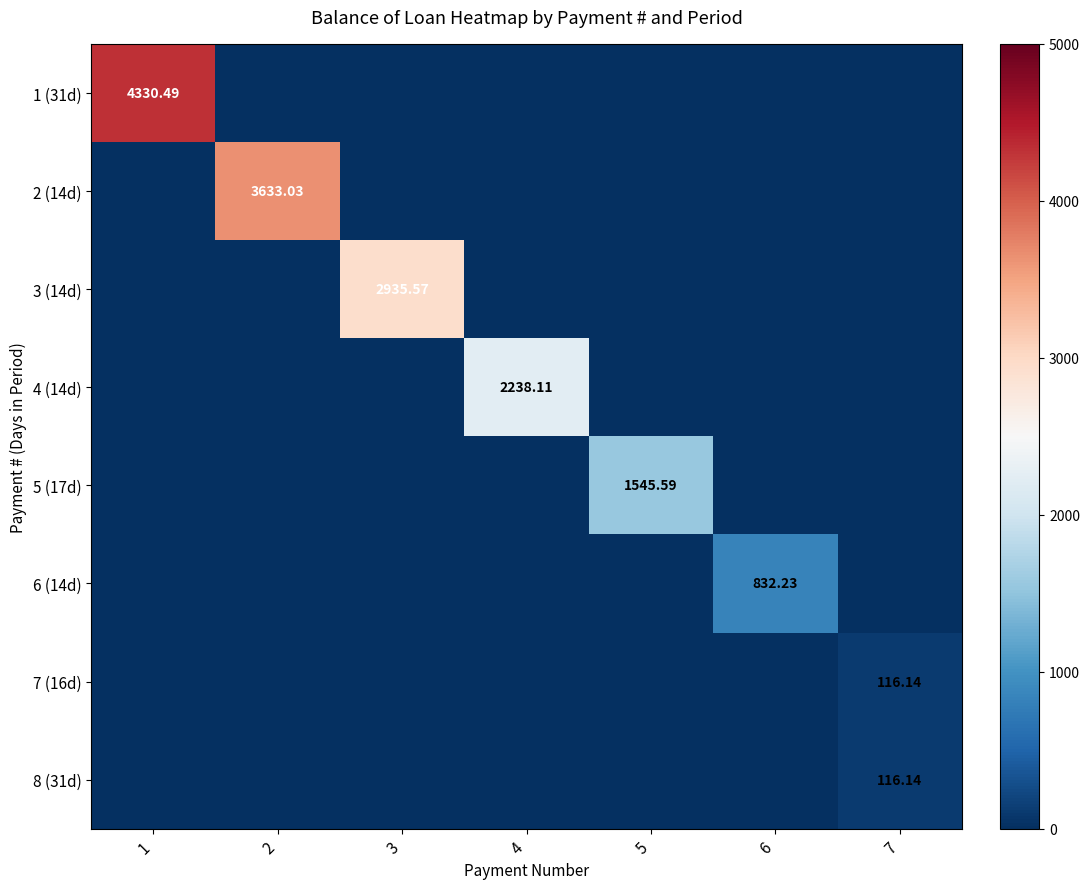

Between 3 and 5, which is larger?

3